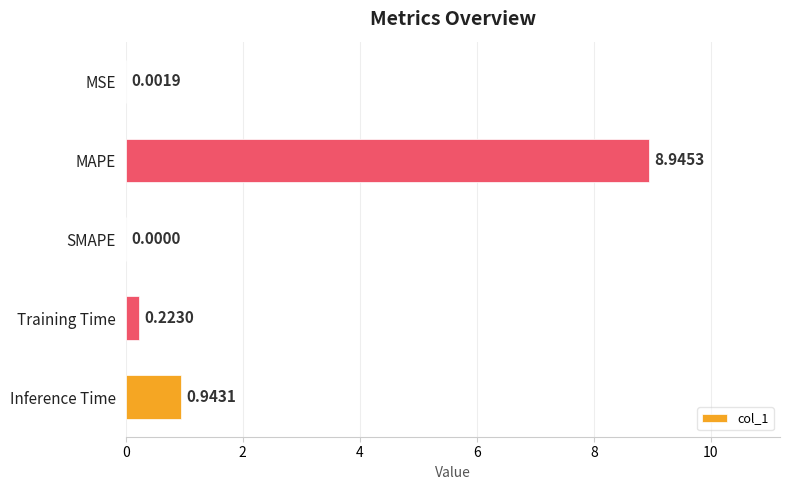

Which label corresponds to the largest value in the chart?

MAPE